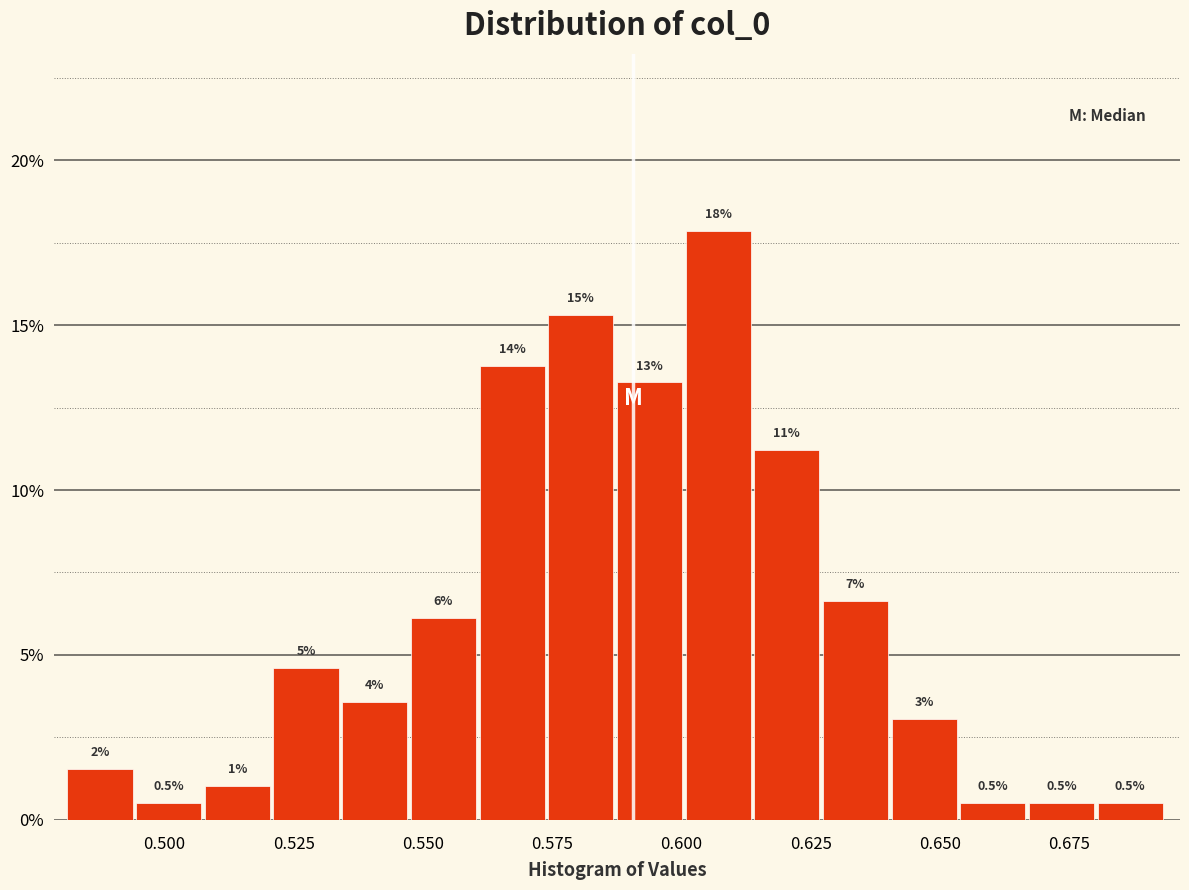

Around what value on the x-axis is the tallest bar? Give the approximate position of its centre, as read against the axis.

0.605